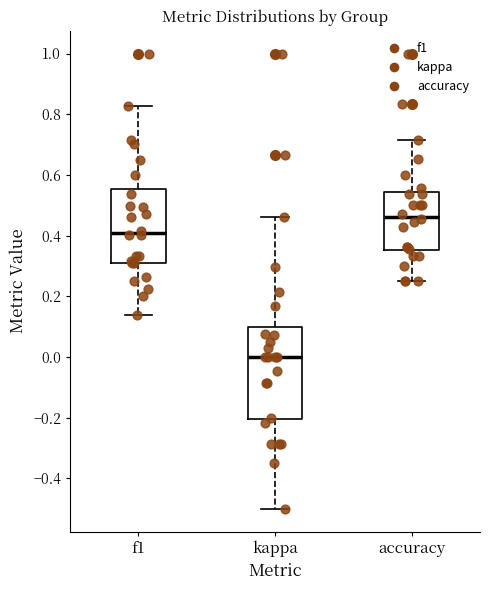

Comparing the boxes themselves (not the whiskers), which one is the tallest?

kappa